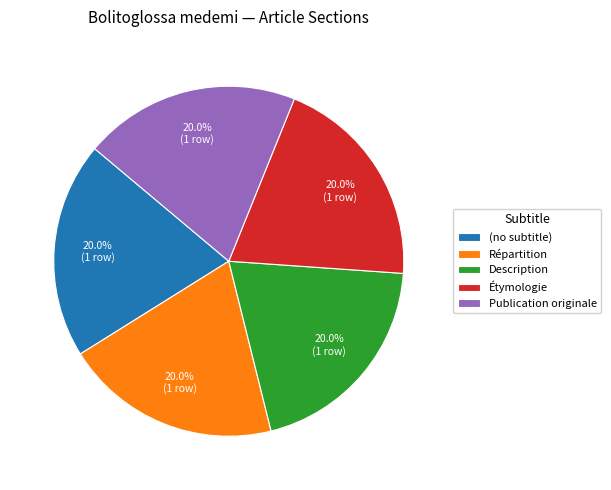

Combined, do Publication originale and (no subtitle) account for over 50%?

No